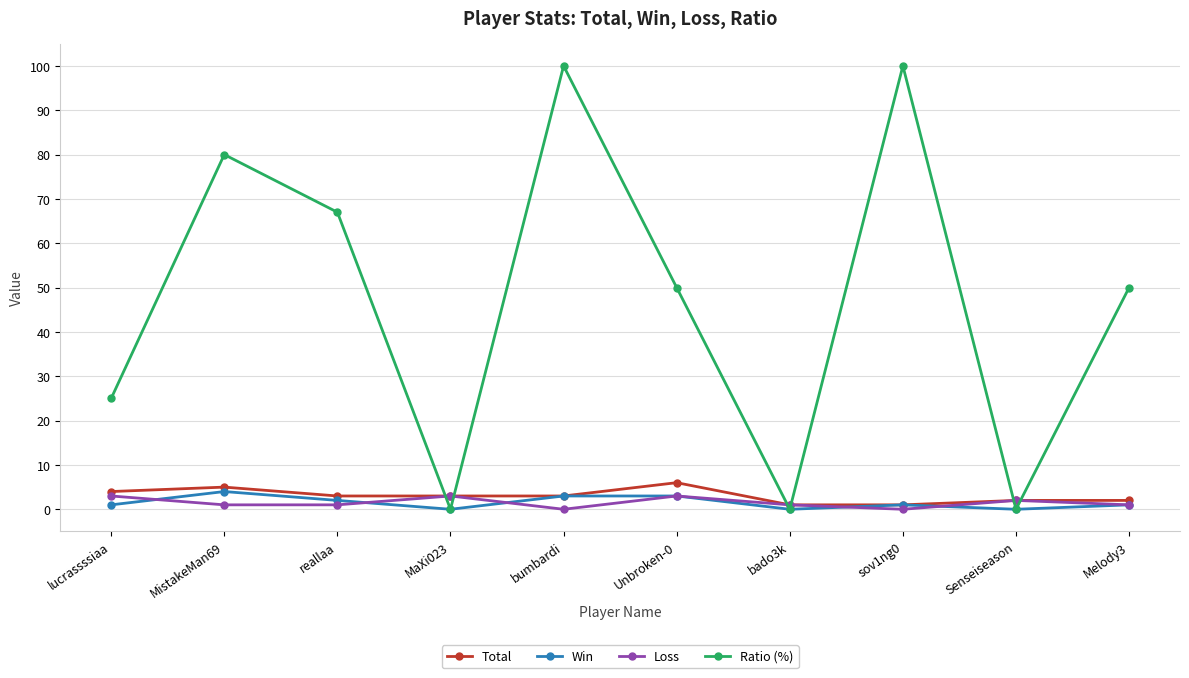

What is the spread (max minus min) of values at bumbardi?

100